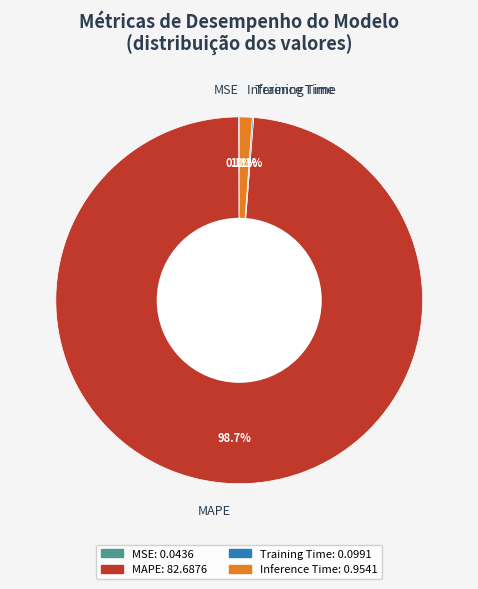

Is it true that Inference Time is 1% of the pie?

True